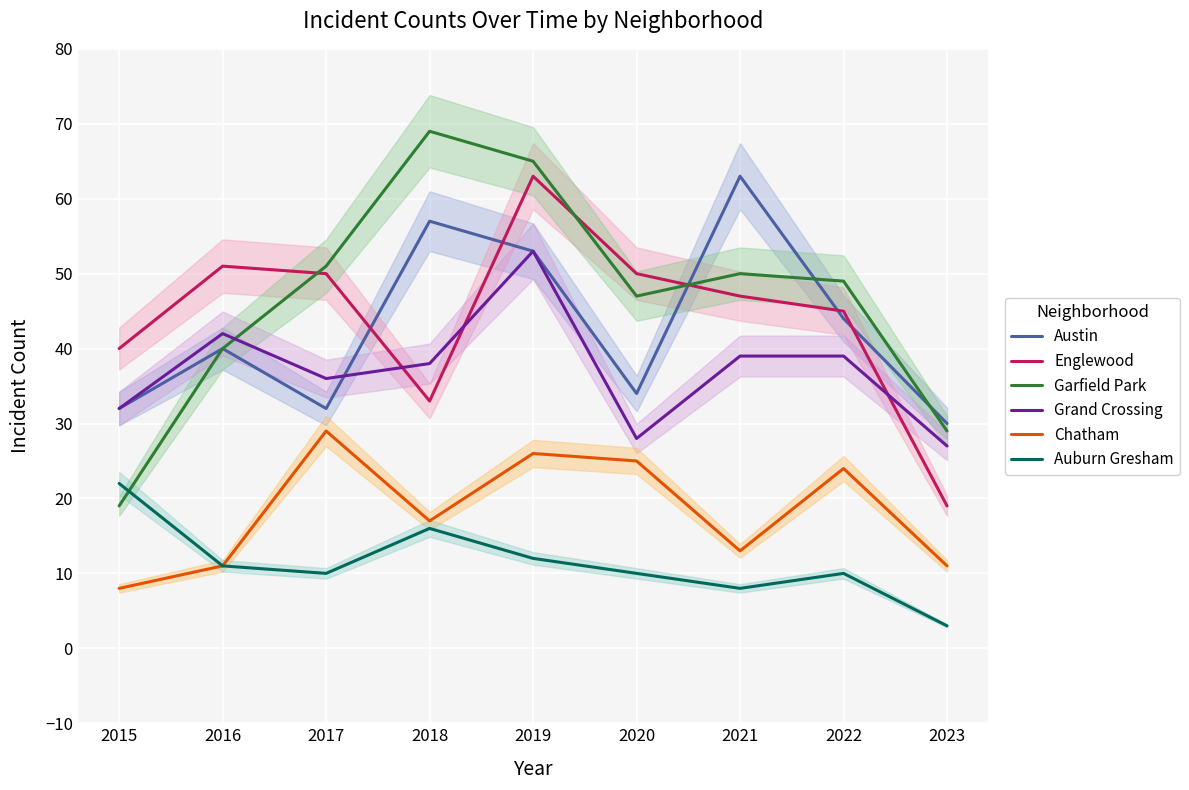

What is the highest value of the Englewood series?

63